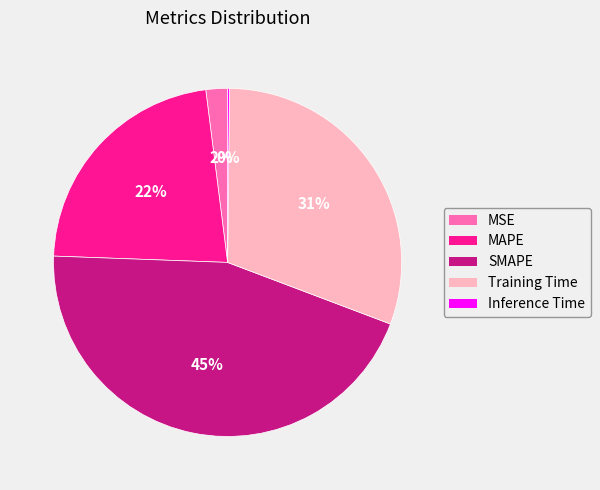

What percentage is the Training Time slice, to the nearest percent?

31%